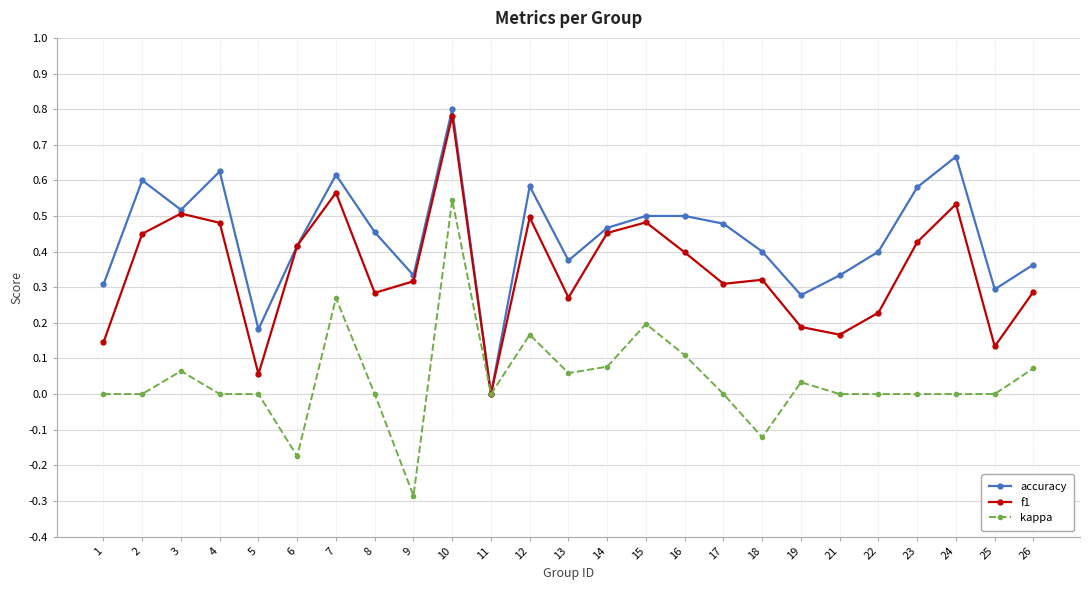

List the series in order of their overall mean, highest first.

accuracy, f1, kappa